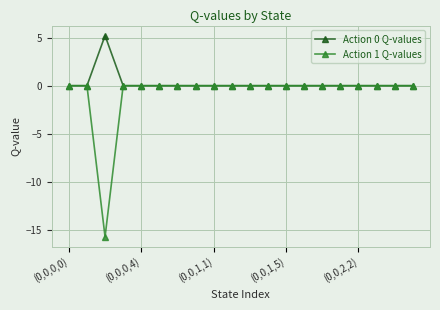

Rank the series by their maximum value, from highest to lowest.

Action 0 Q-values, Action 1 Q-values